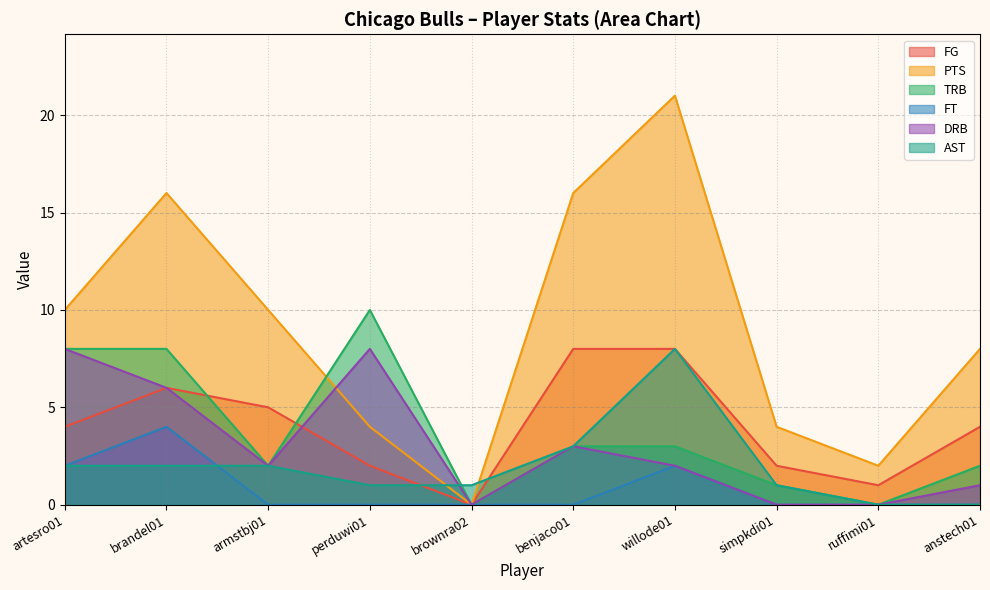

Rank the categories by FG value from highest to lowest.

benjaco01, willode01, brandel01, armstbj01, artesro01, anstech01, perduwi01, simpkdi01, ruffimi01, brownra02